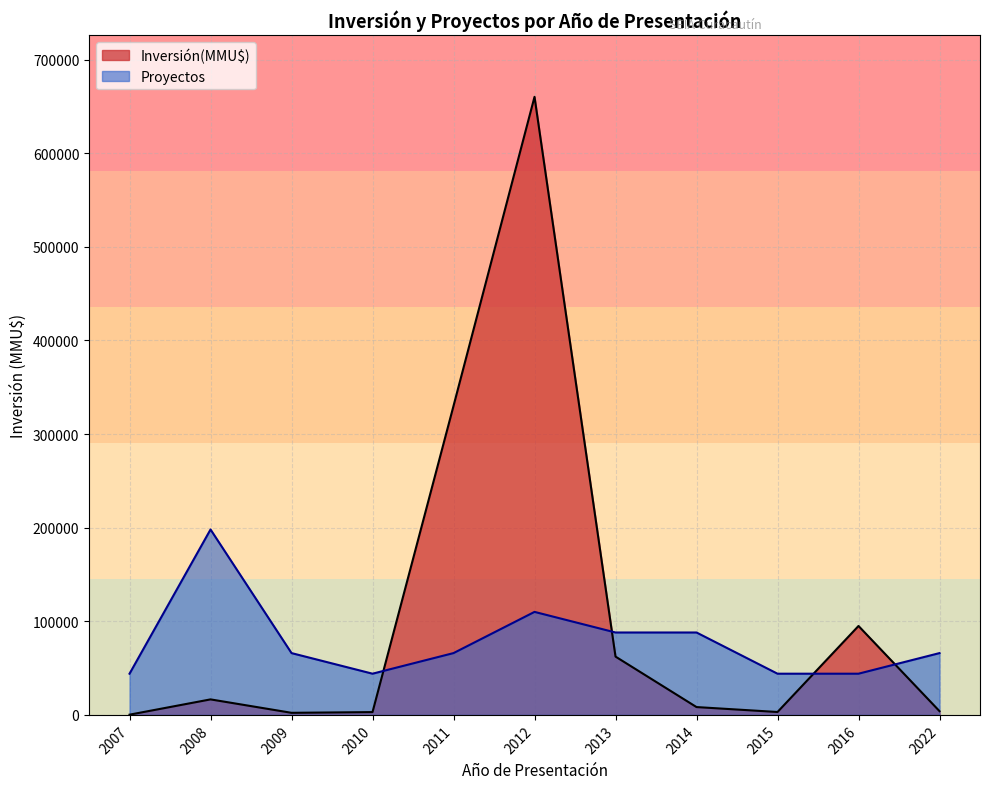

True or false: Inversión(MMU$) has more than 1 interior local peaks.

True